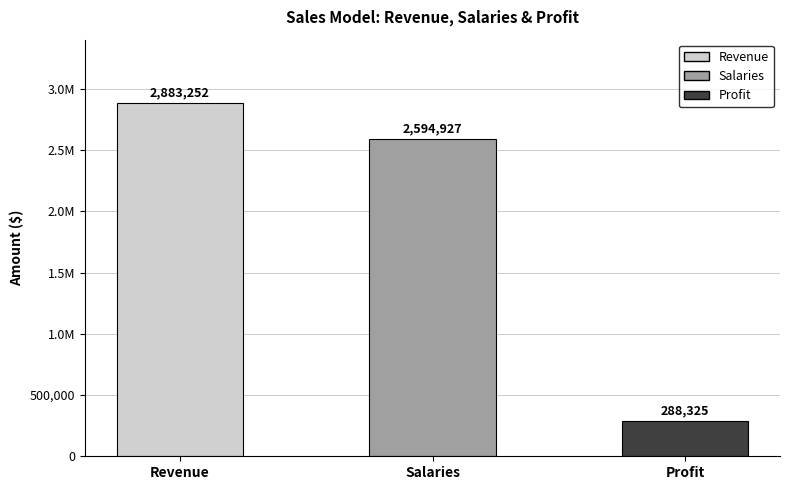

Rank the categories by value from lowest to highest.

Profit, Salaries, Revenue